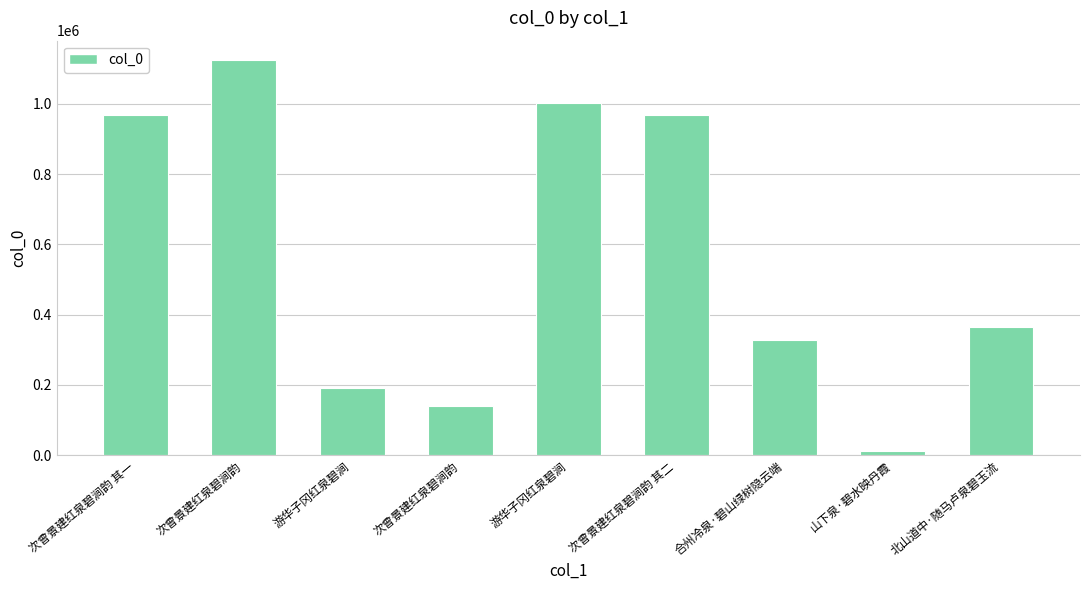

Count the number of categories in the chart.

9